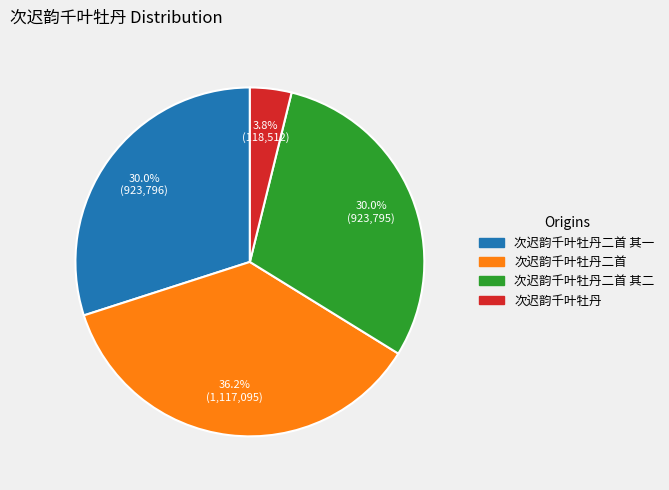

Is there any slice that represents more than half of the pie?

No